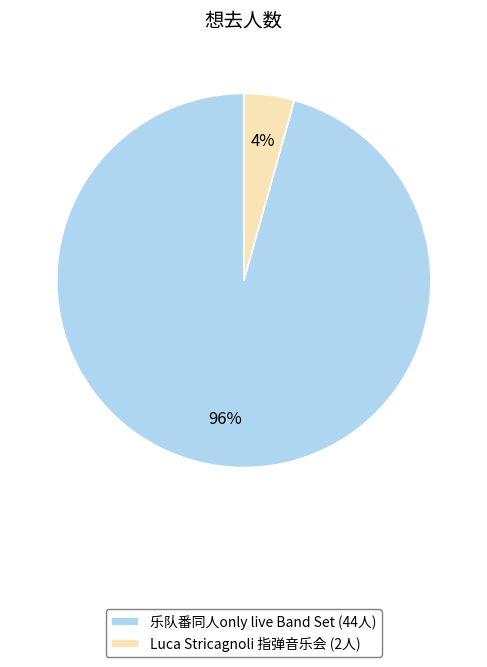

True or false: 乐队番同人only live Band Set (44人) accounts for 96% of the total.

True